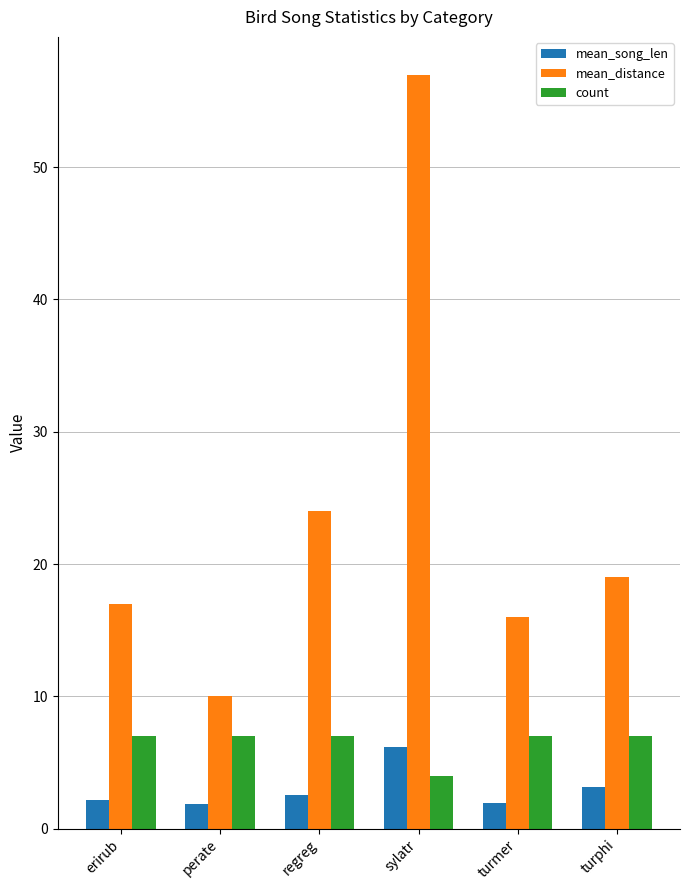

True or false: count has a value of 7.0 at regreg.

True